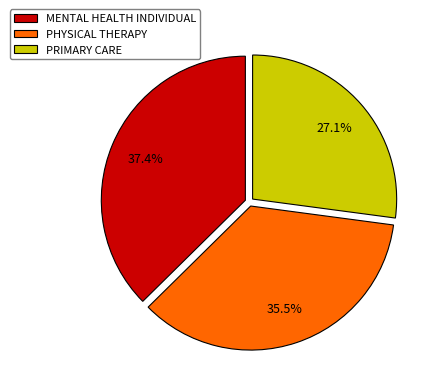

Rank the categories by value from highest to lowest.

MENTAL HEALTH INDIVIDUAL, PHYSICAL THERAPY, PRIMARY CARE